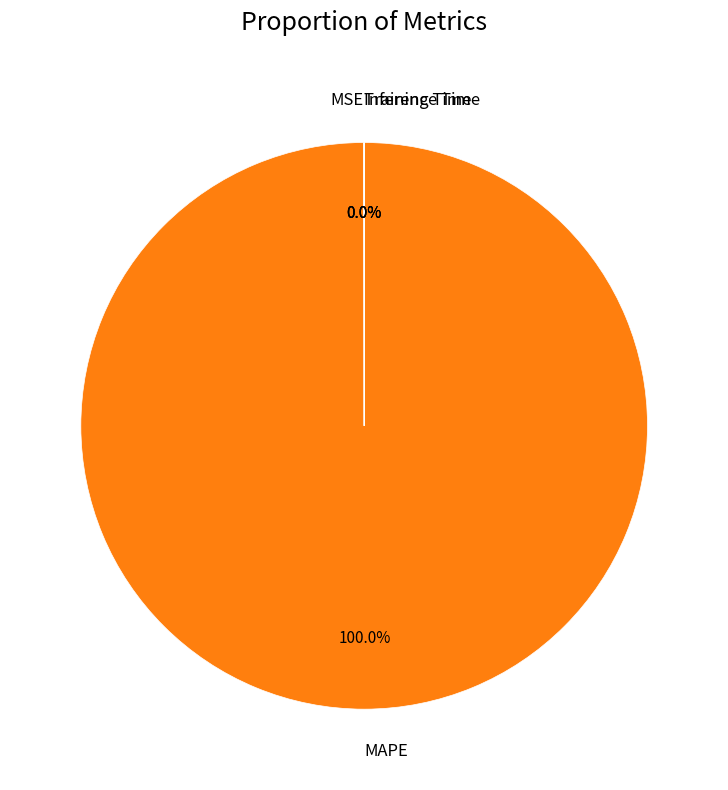

What is the largest slice in the pie chart?

MAPE